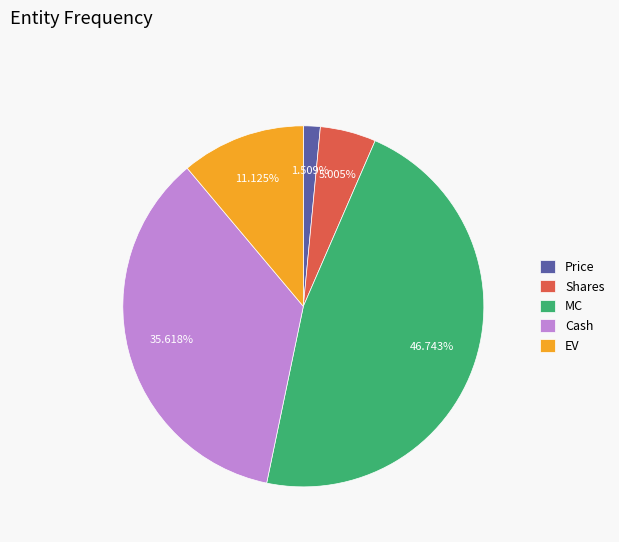

Combined, what portion of the pie is EV and MC?

57.9%